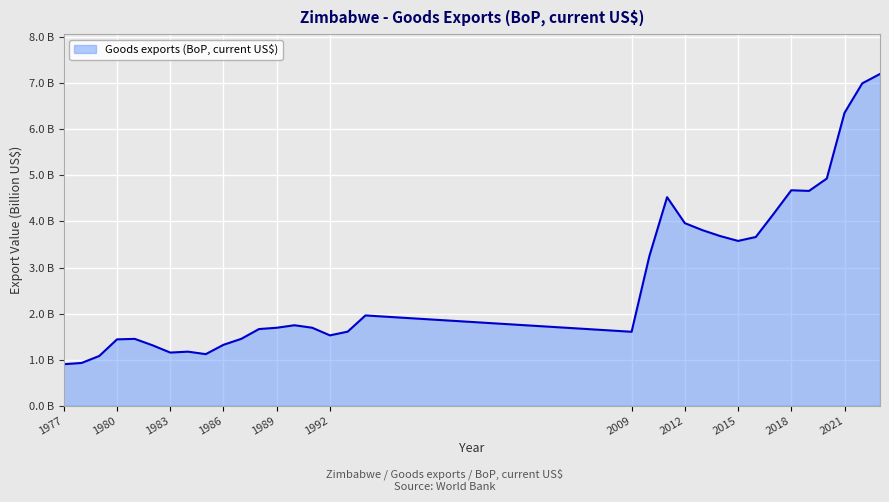

Does the chart display data point markers on the line(s)?

No